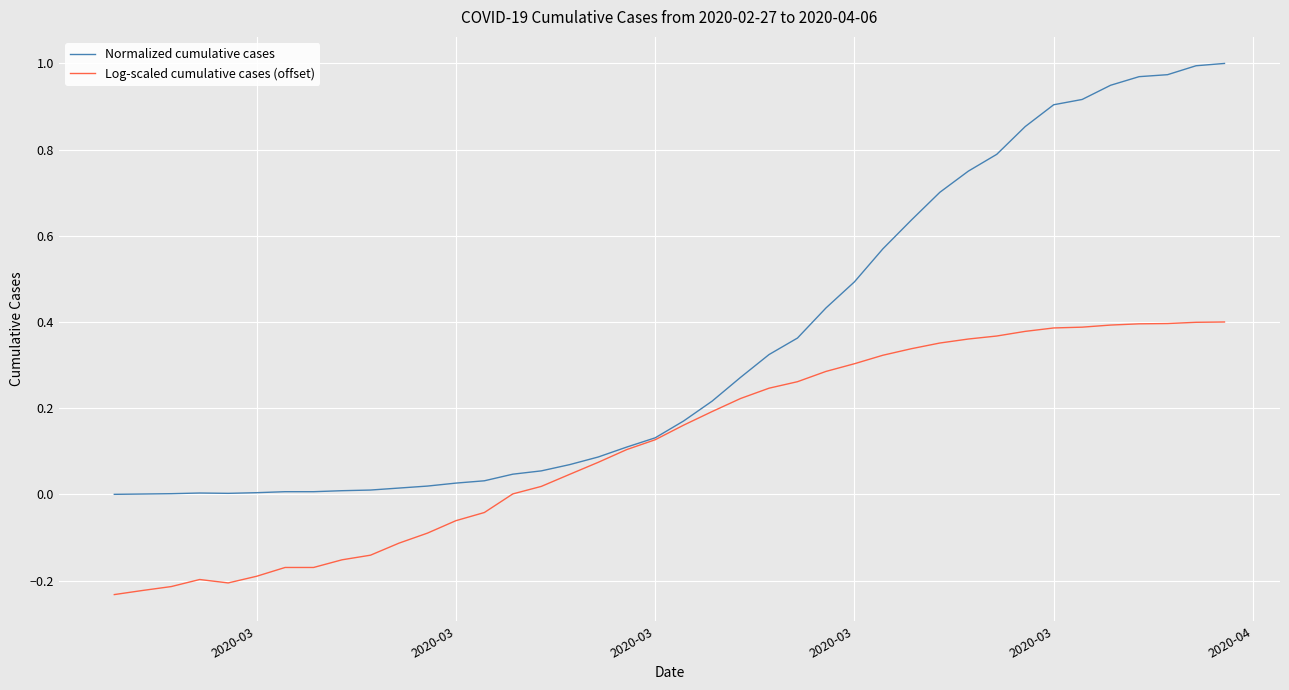

Rank the series by their maximum value, from highest to lowest.

Normalized cumulative cases, Log-scaled cumulative cases (offset)